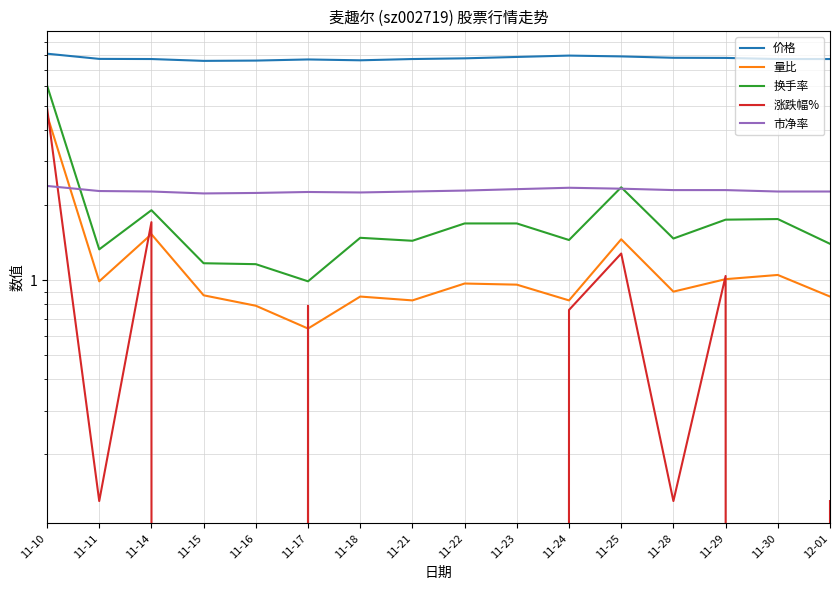

Where is the first local minimum for 涨跌幅%?

11-11